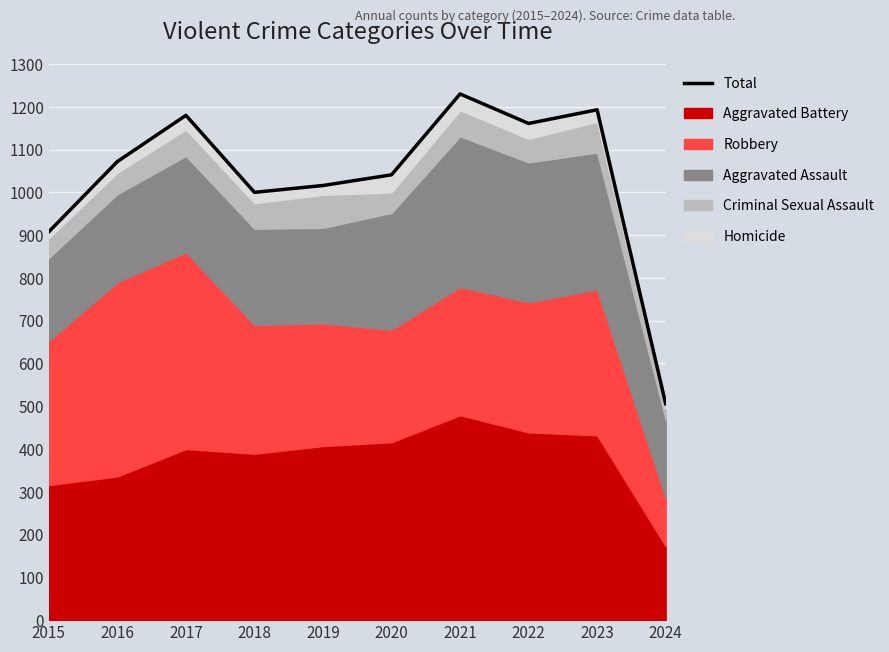

How many lines are shown in the chart?

1